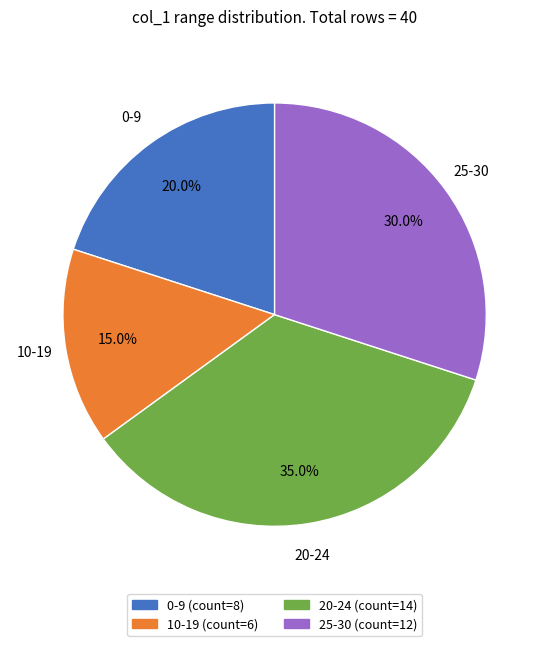

How many segments does this pie chart have?

4